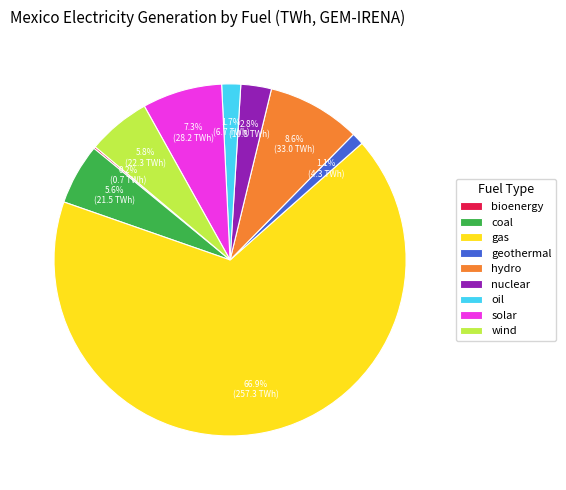

What is the largest slice in the pie chart?

gas